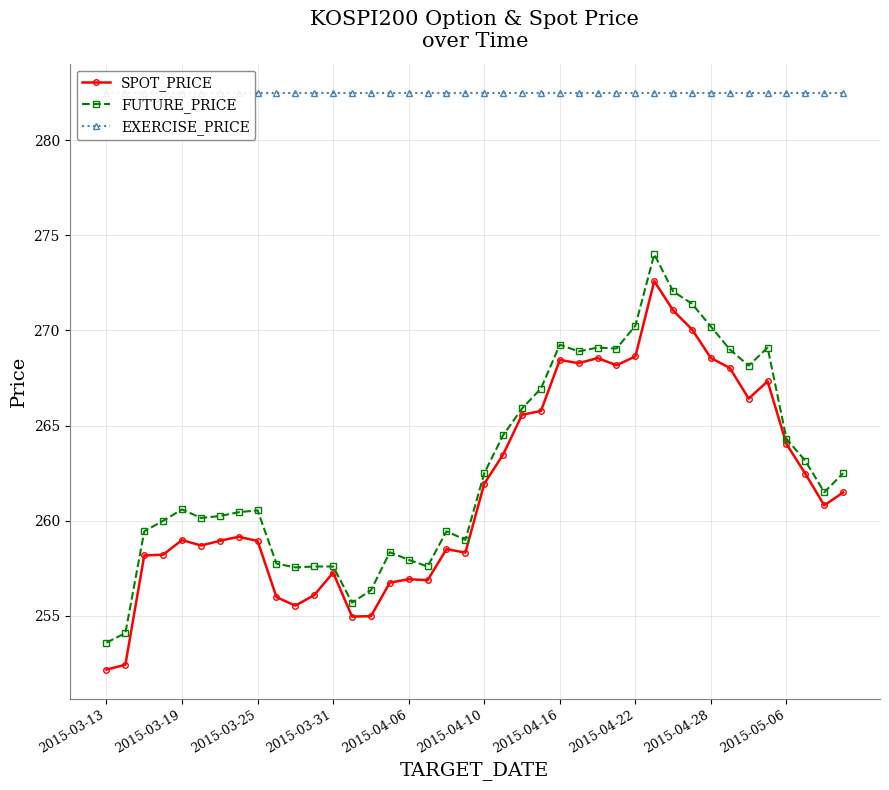

What is the approximate value of EXERCISE_PRICE at 31?

282.5